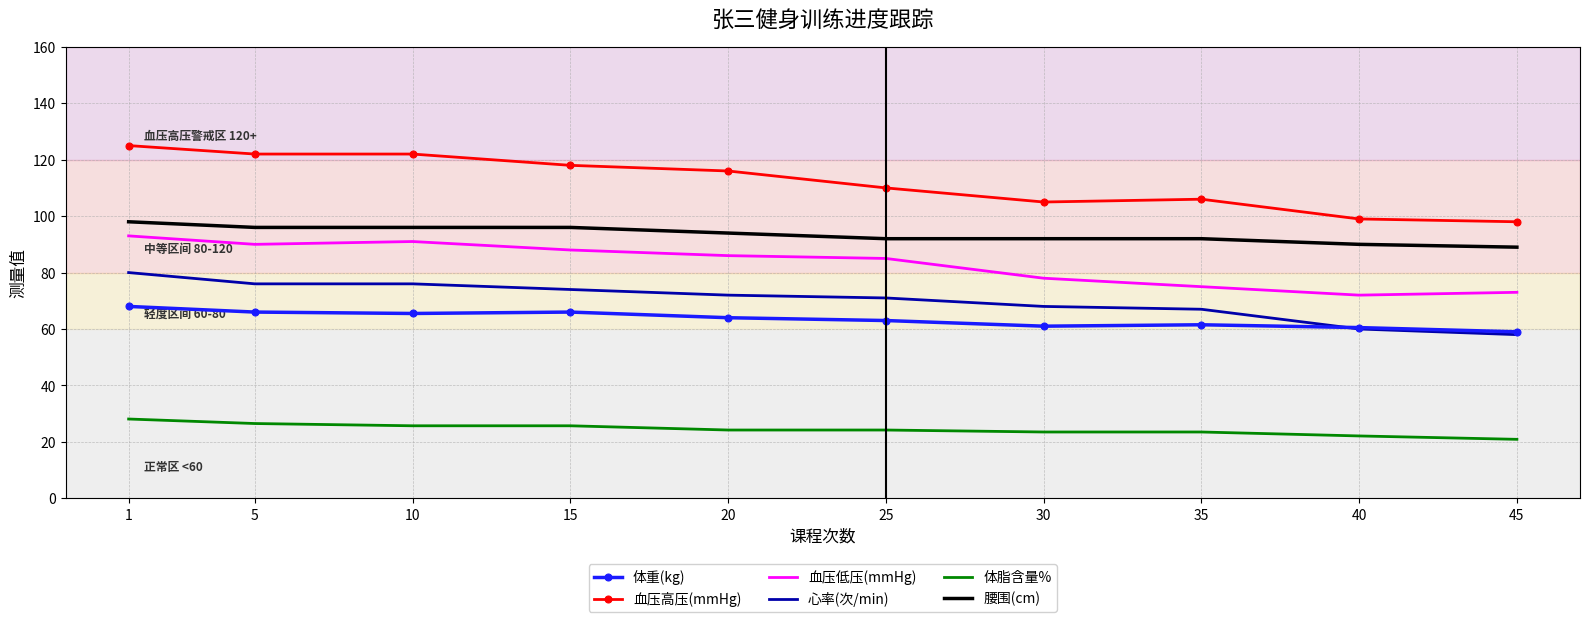

Read the 血压高压(mmHg) value at 35.

106.0